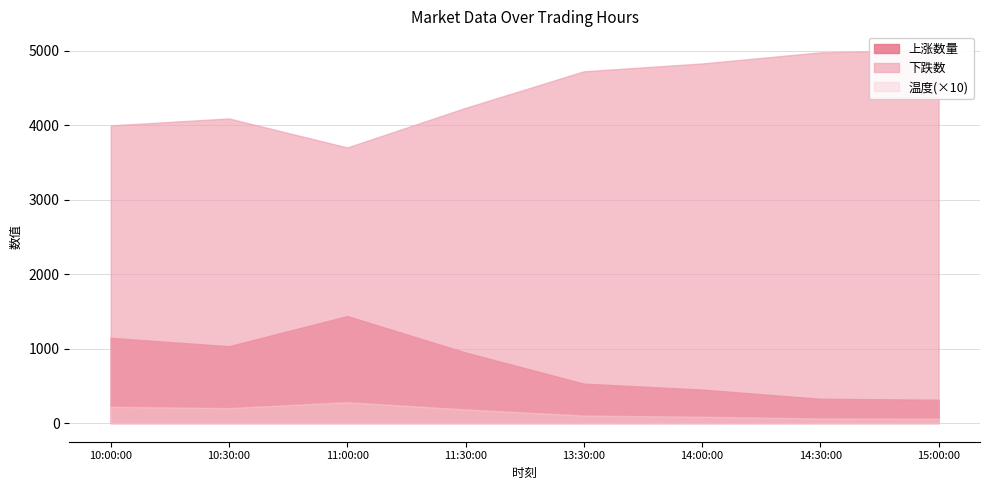

Which has a higher value, 11:30:00 or 13:30:00?

11:30:00